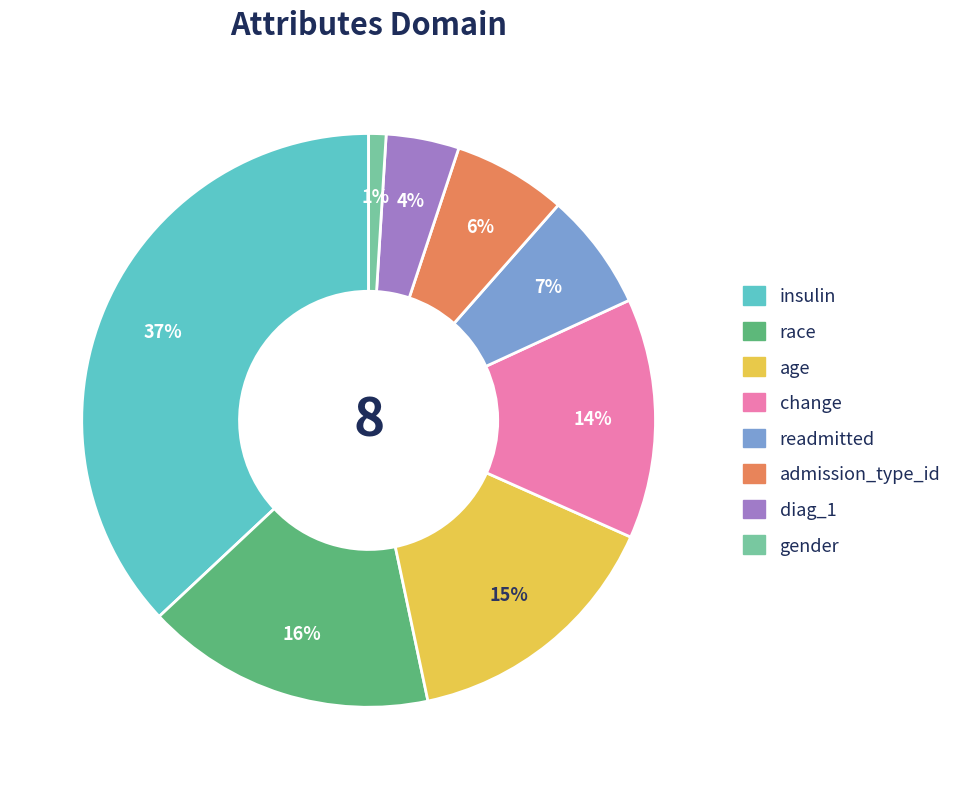

How many segments does this pie chart have?

8